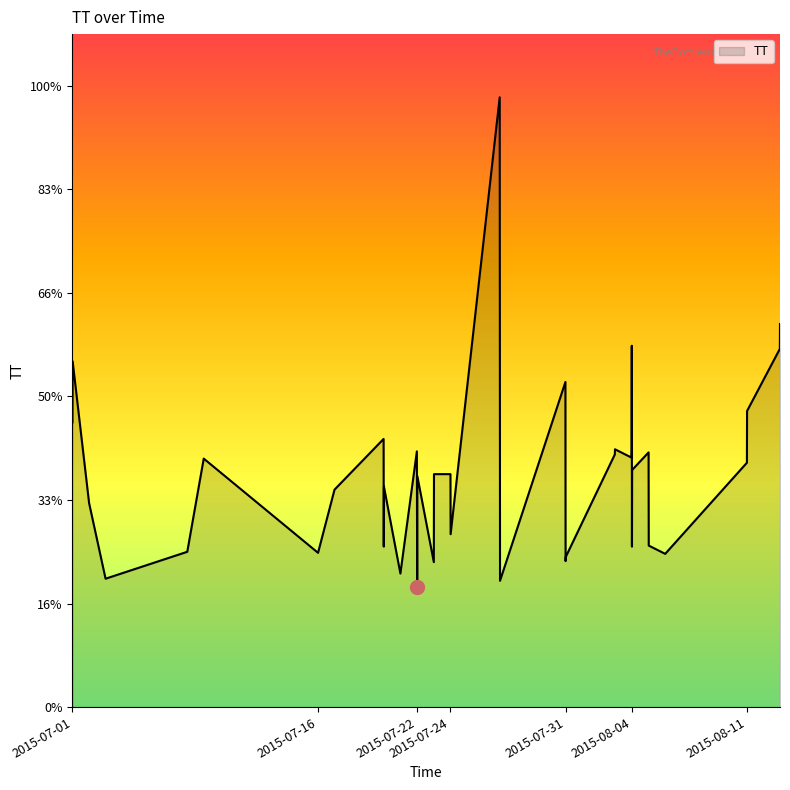

What is the value of the 16th point from the left?

247